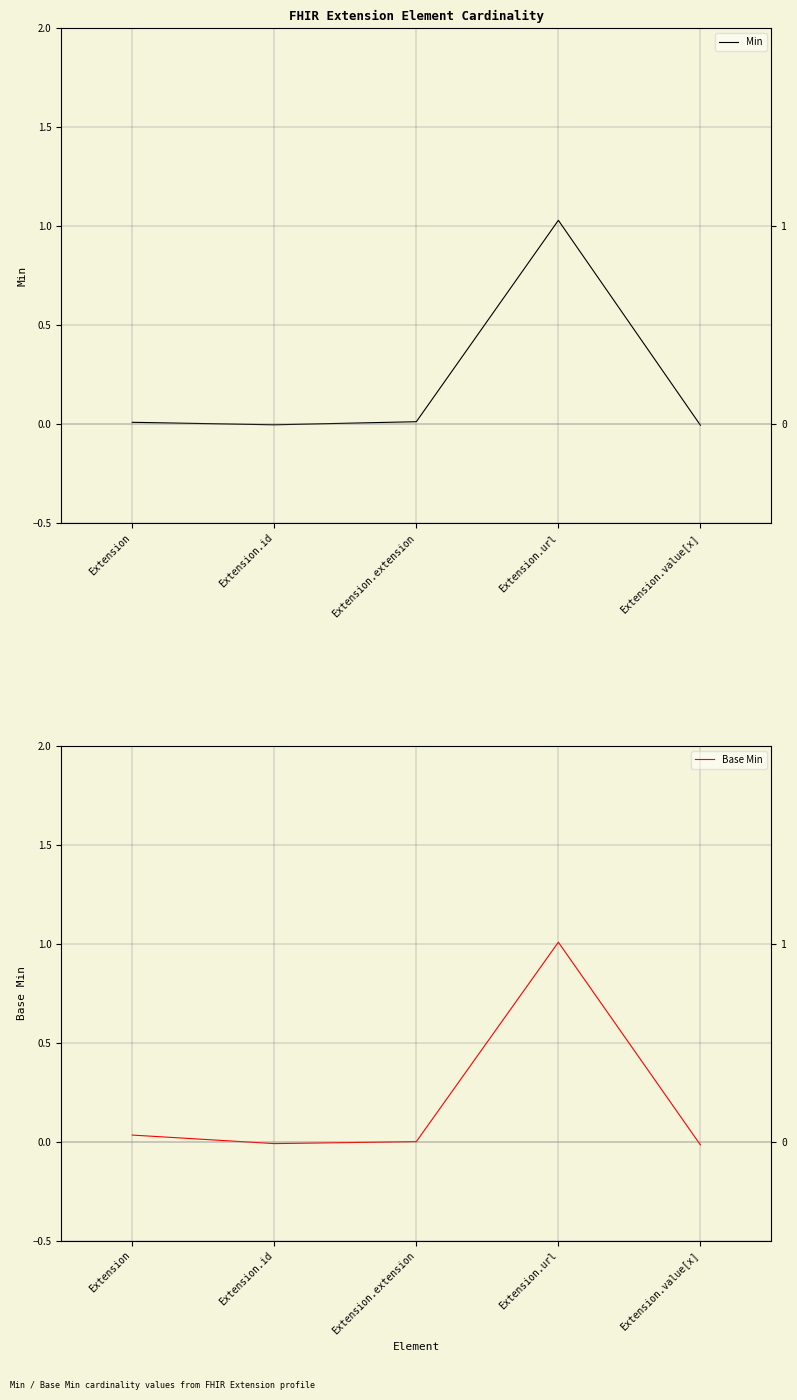

At how many categories does at least one series exceed 0?

3